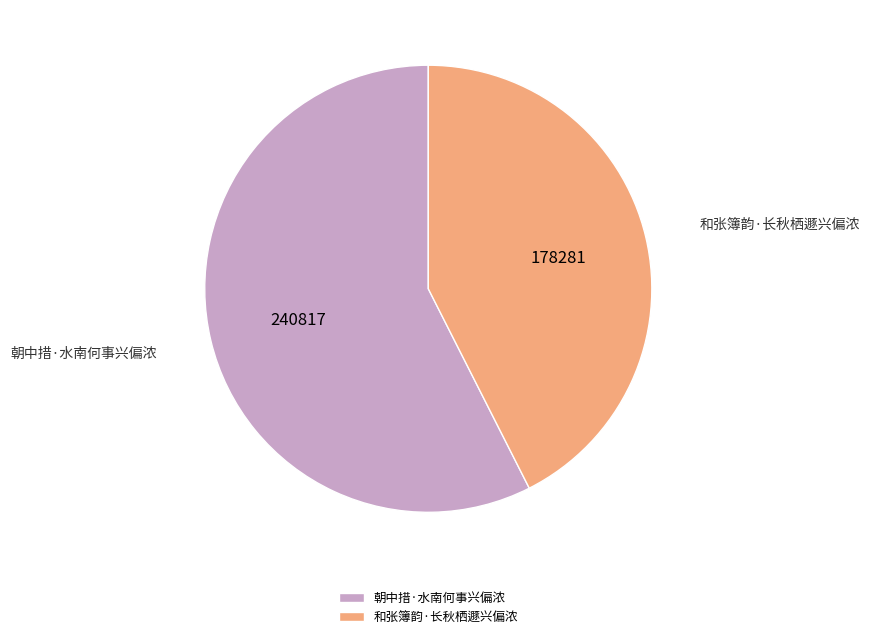

Is the sum of 和张簿韵·长秋栖遯兴偏浓 and 朝中措·水南何事兴偏浓 greater than half?

Yes